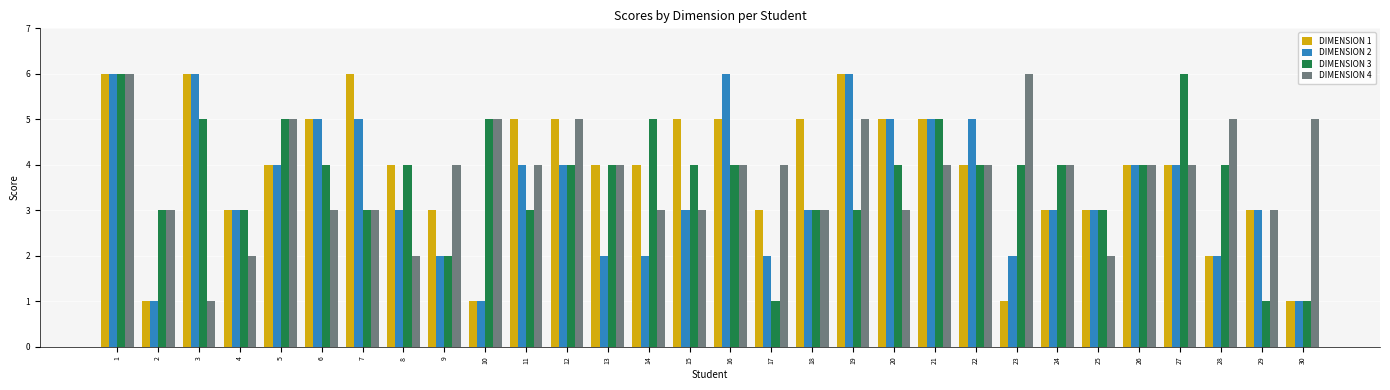

How many categories are shown in the chart?

30